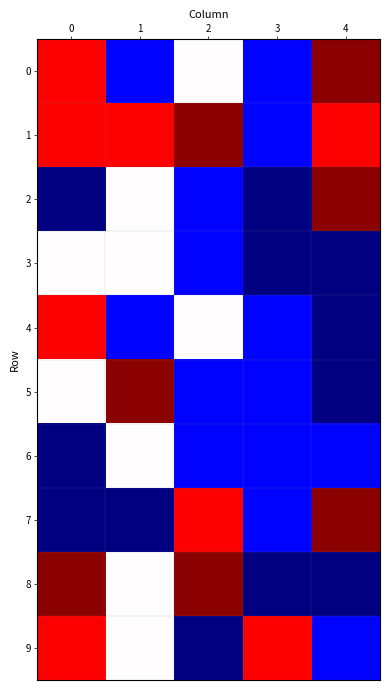

What is the total value across all series at 4?

17